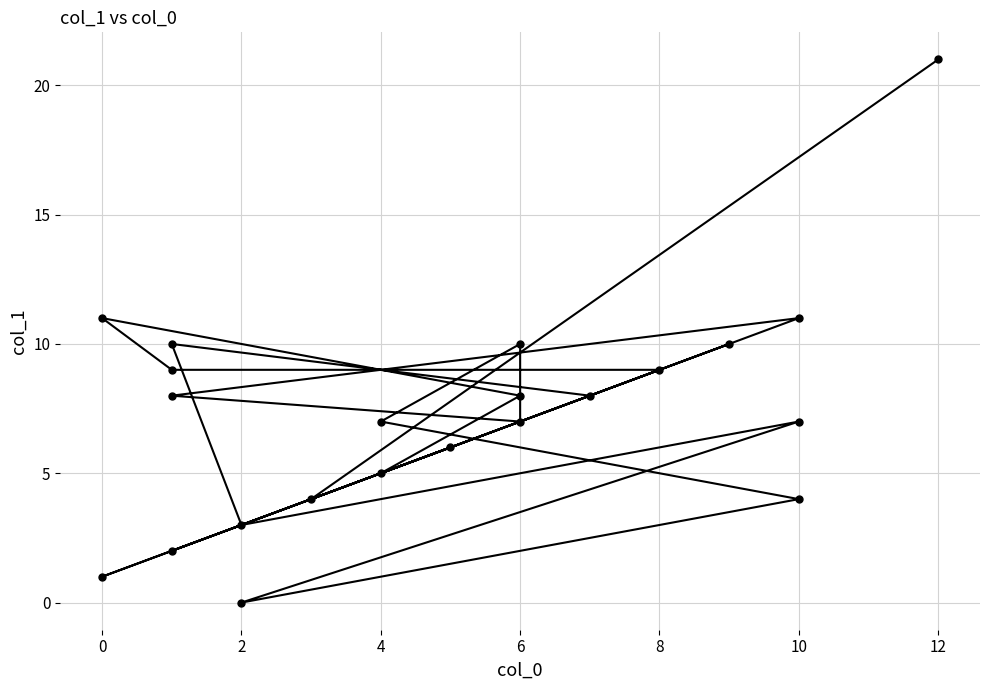

What is the value of the 7th point from the left?

5